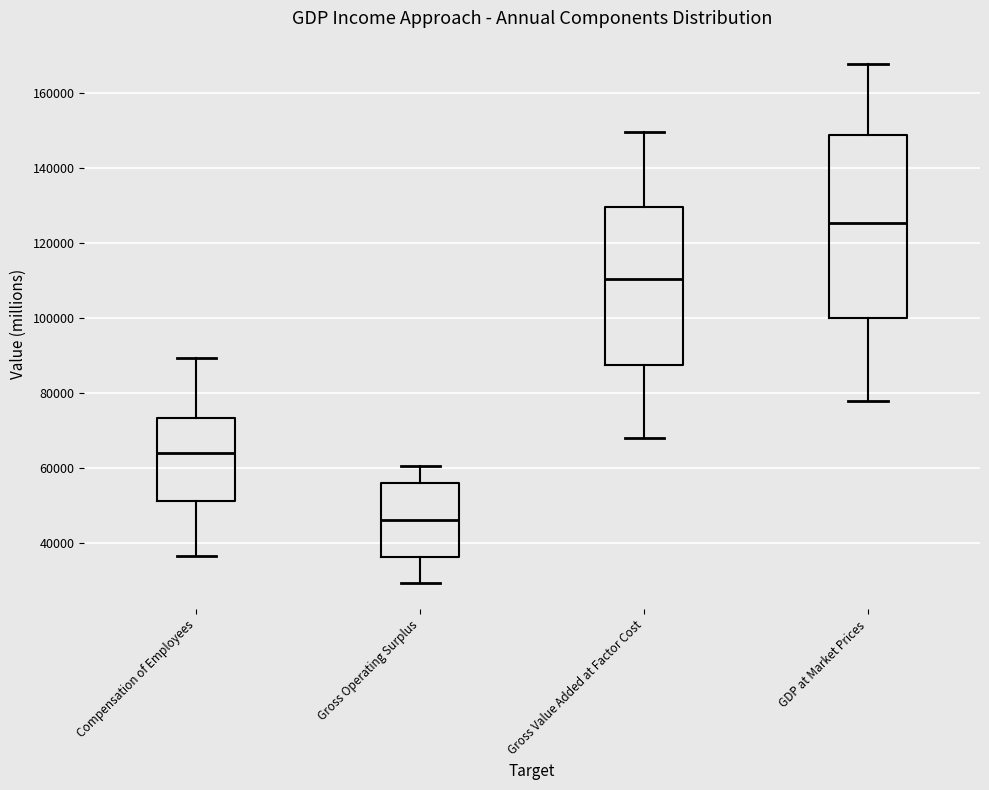

Where does the median line of the box for Compensation of Employees sit on the y-axis? The values are not printed on the chart, so give them approximately, as read against the axis.

64000